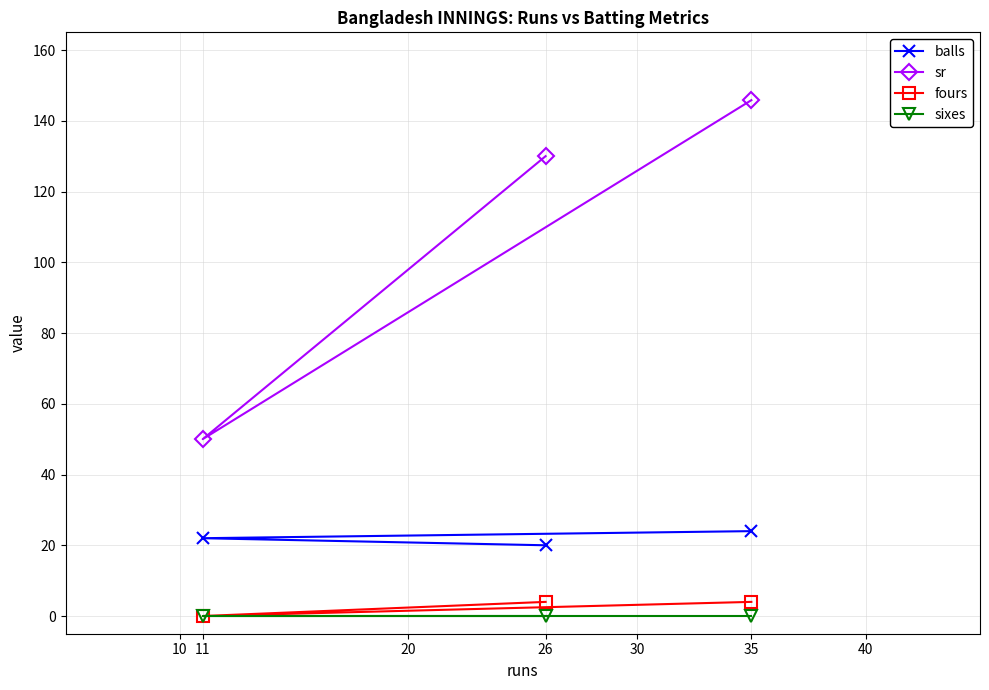

Which series has the widest spread of values?

sr